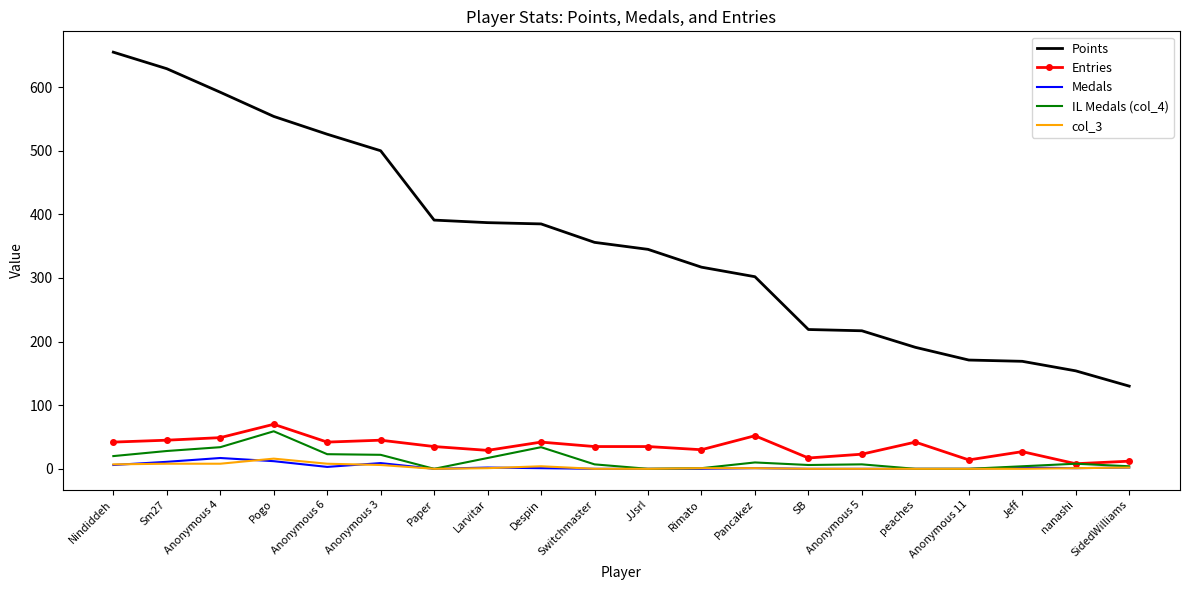

True or false: col_3 and Points intersect in this chart.

False